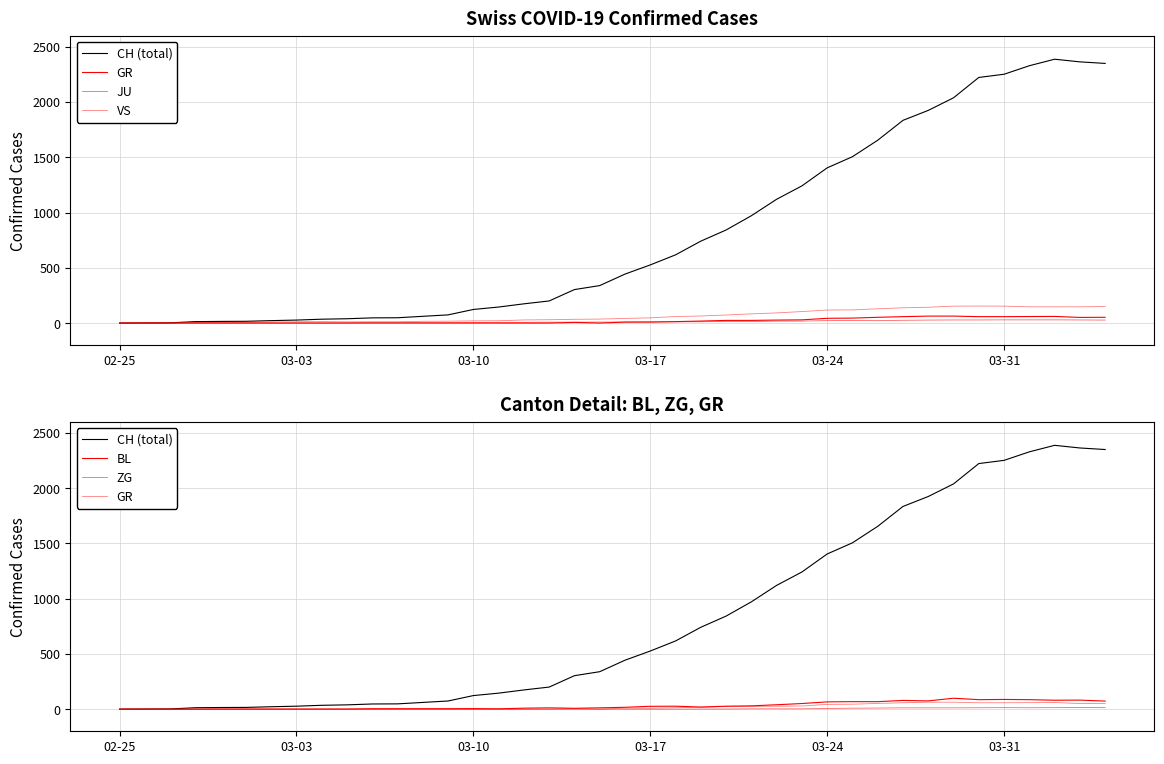

How many data points in GR are less than 9?

20